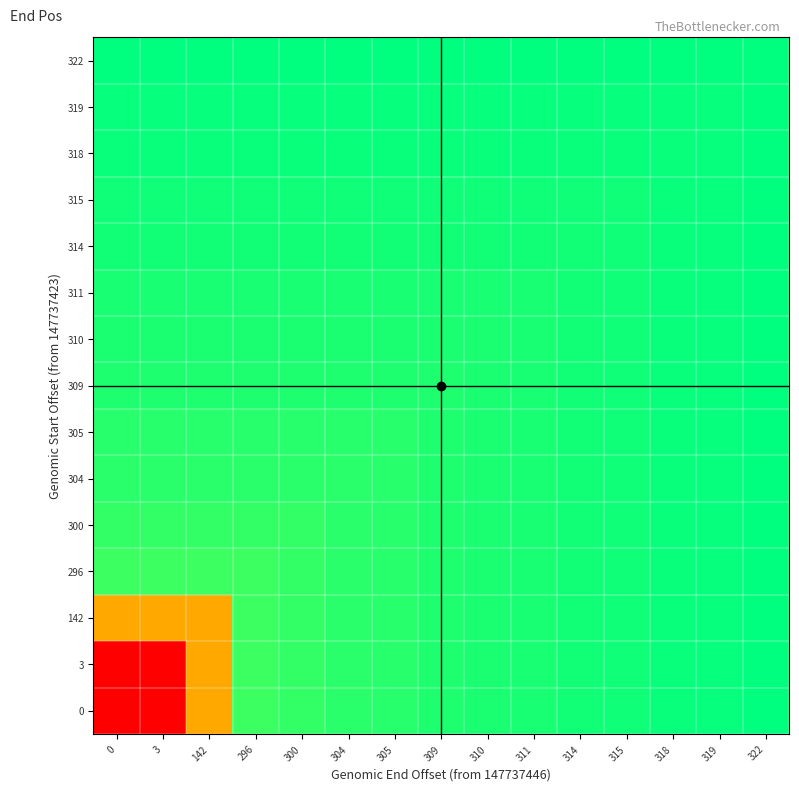

At how many categories does at least one series exceed 0?

15